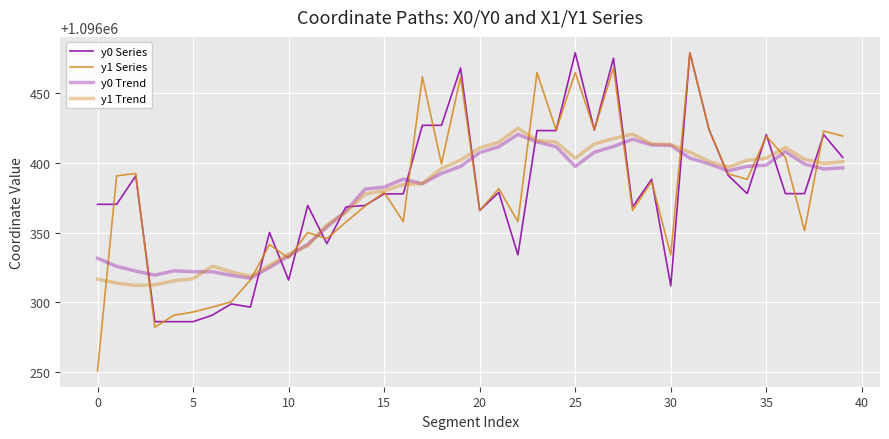

At which label does y0 Series reach its peak?

25